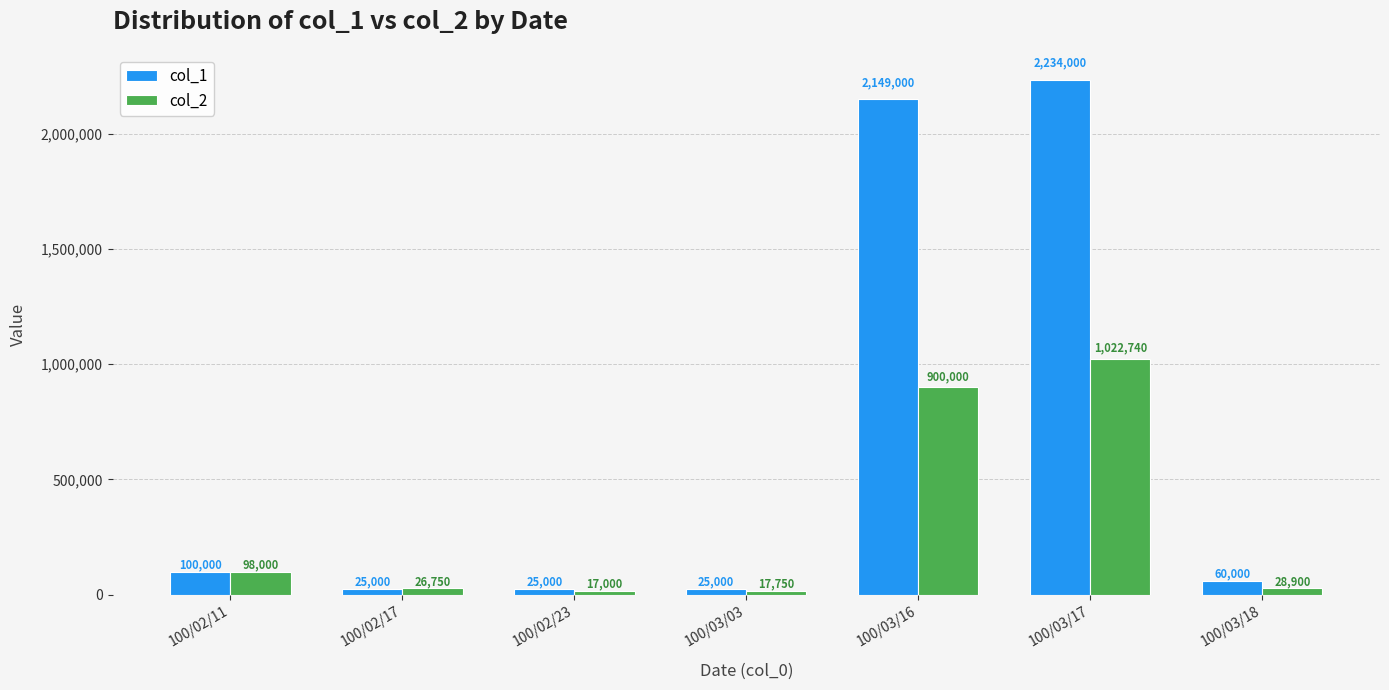

How many groups of bars are there?

7